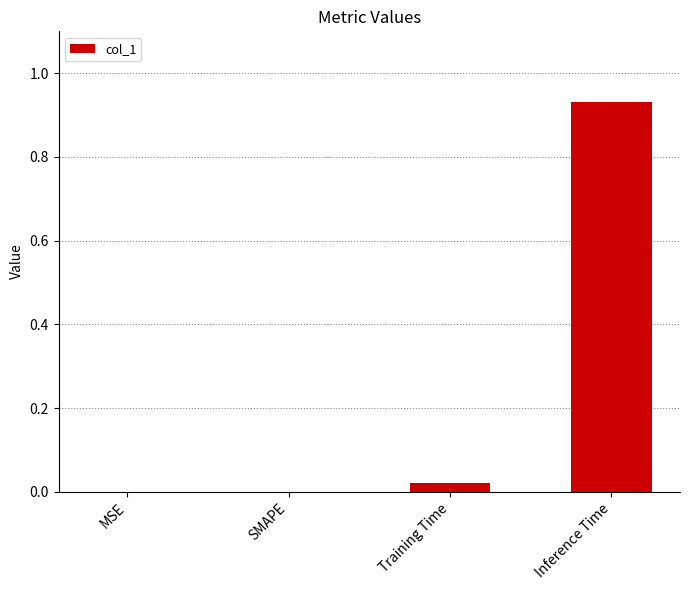

What is the change in value from SMAPE to Inference Time?

+0.9